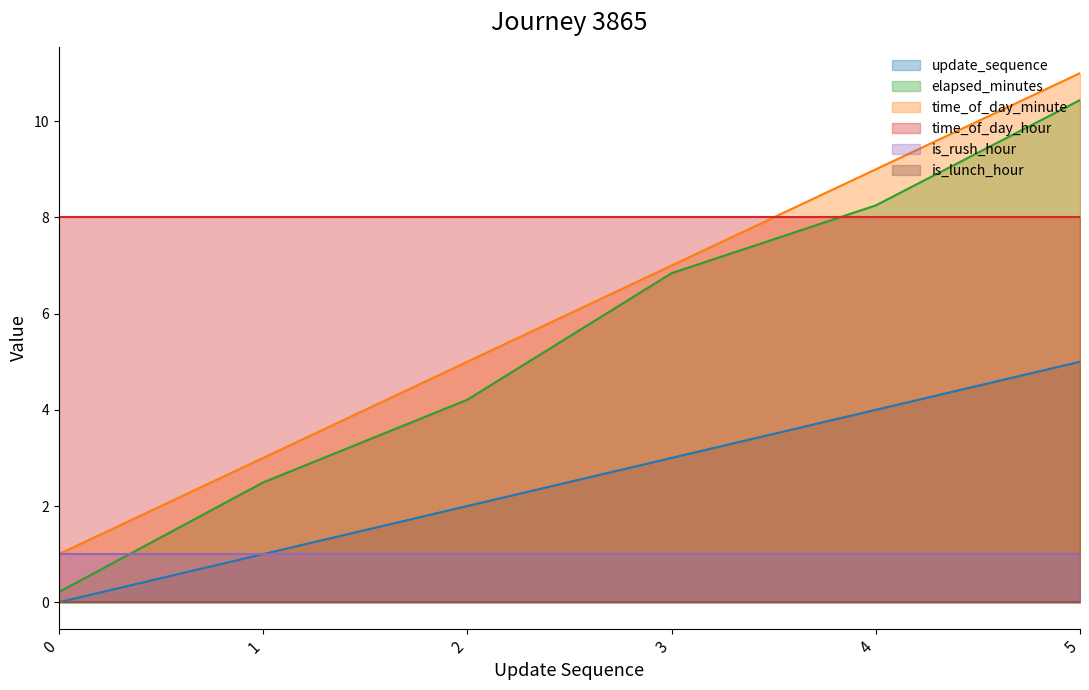

Which series has the largest total across all categories?

time_of_day_hour